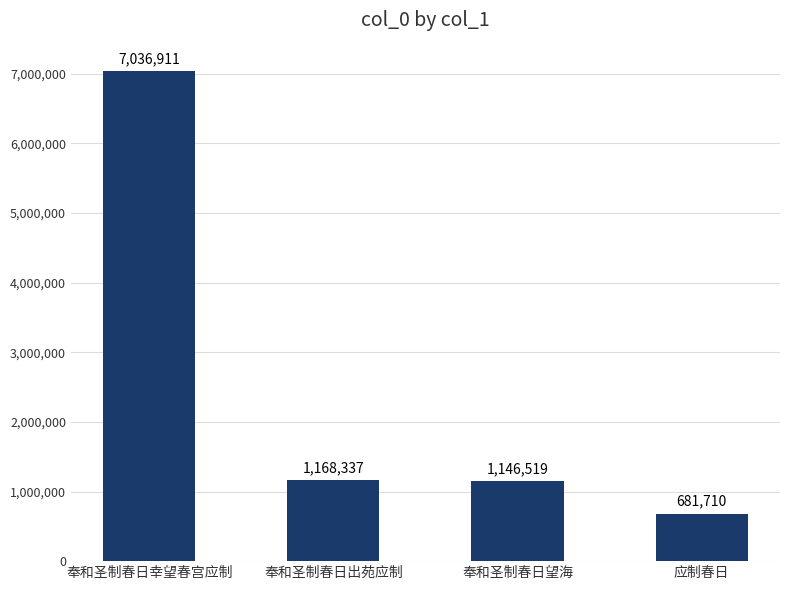

Rank the categories by value from lowest to highest.

应制春日, 奉和圣制春日望海, 奉和圣制春日出苑应制, 奉和圣制春日幸望春宫应制